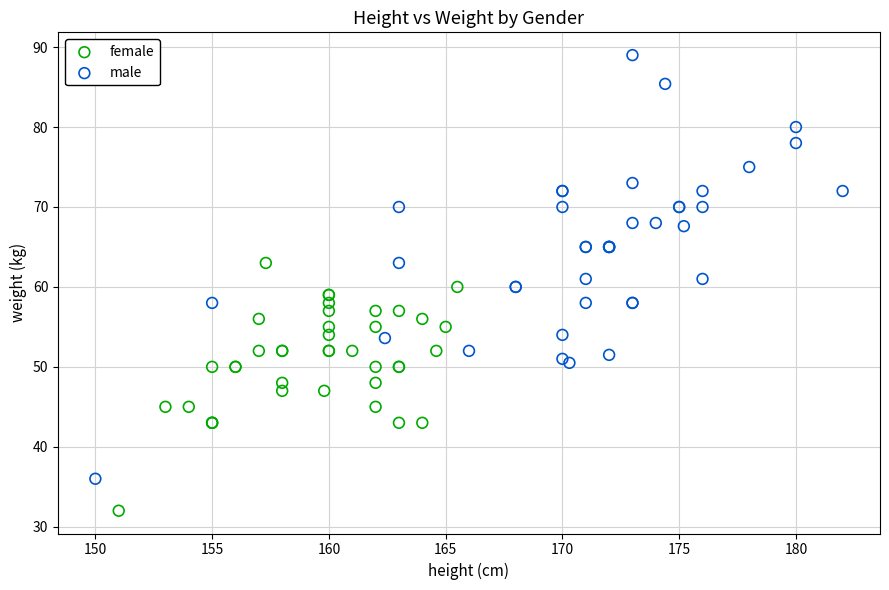

Which series reaches the maximum Y coordinate?

male